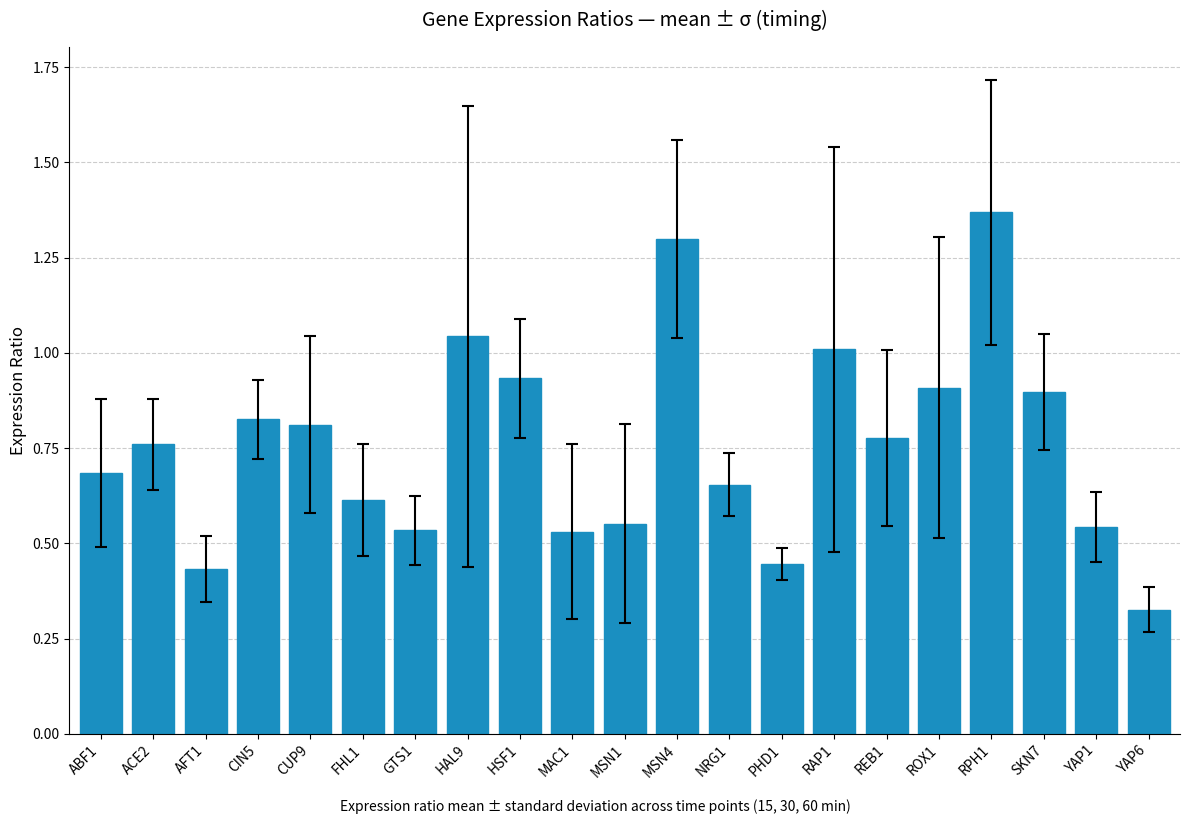

At which category does the chart reach its peak across all series?

RPH1